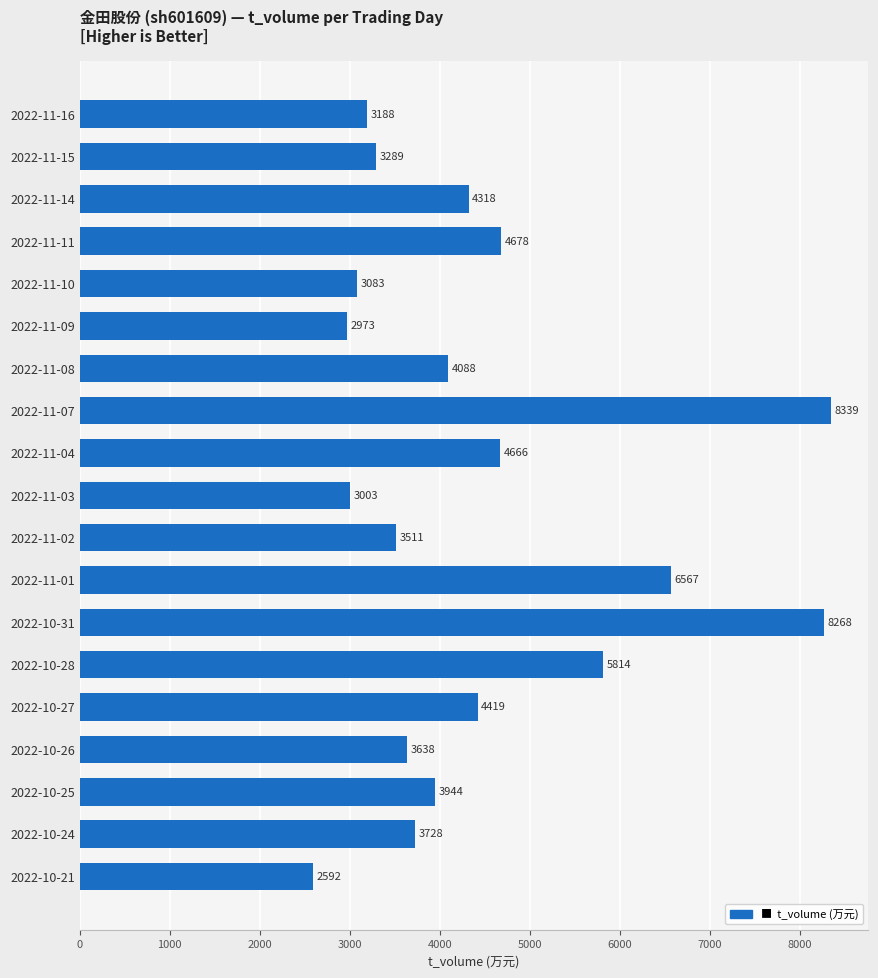

Which has a higher value, 2022-11-04 or 2022-11-03?

2022-11-04